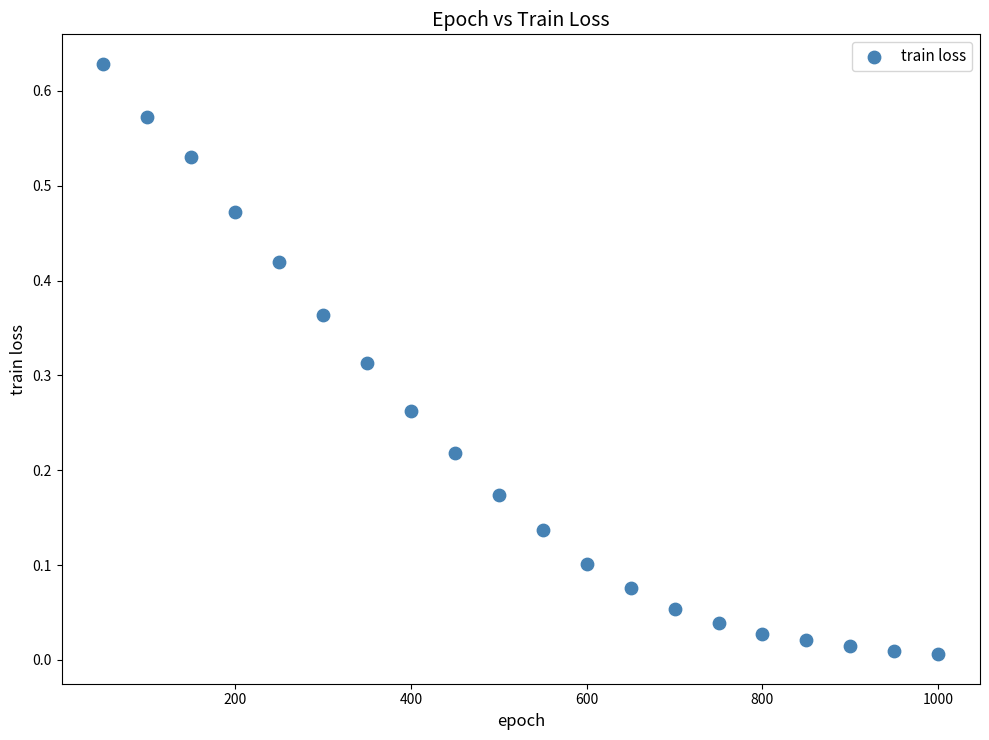

What is the range of X values (max minus min)?

950.0